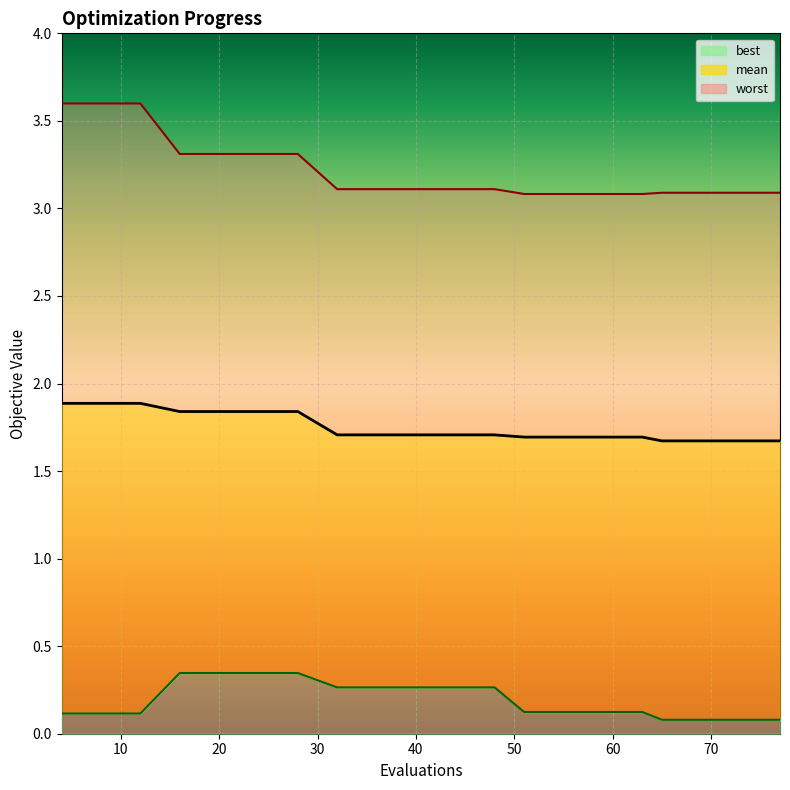

Where is best nearest to the value 0?

65